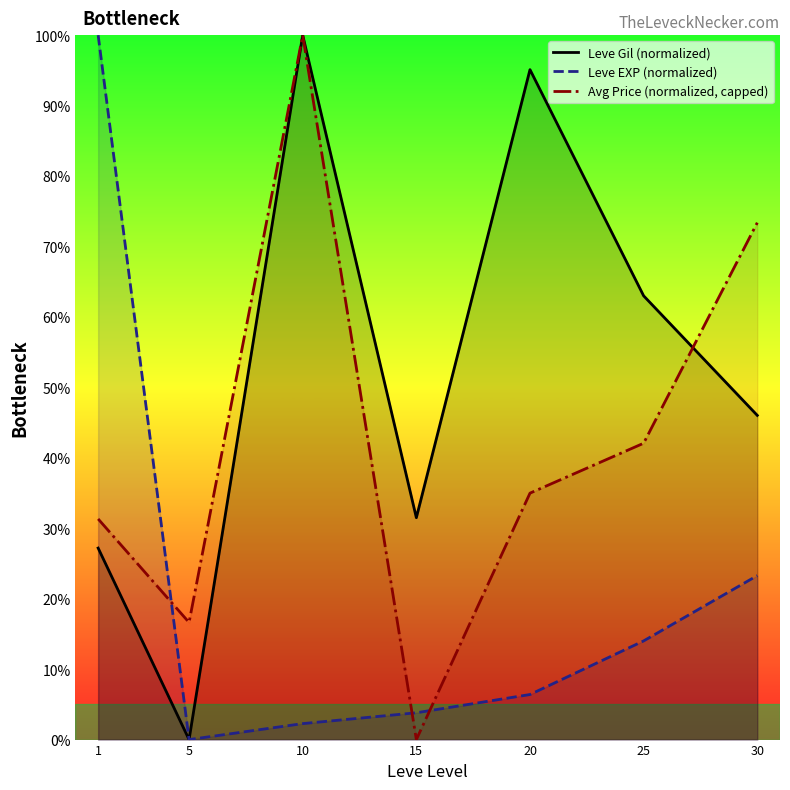

Which category has the highest value across all series?

10